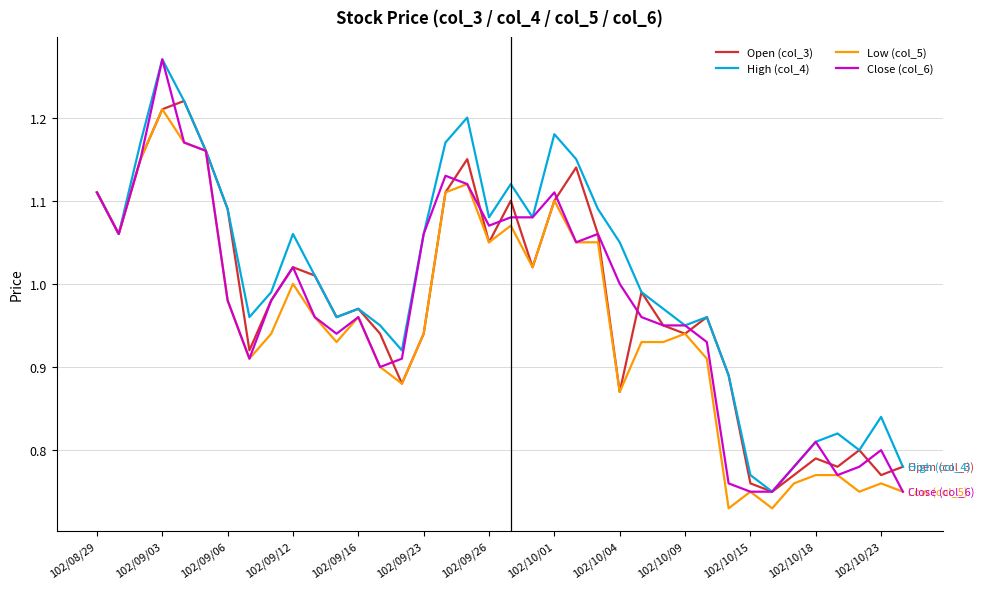

Which series has the largest total across all categories?

High (col_4)